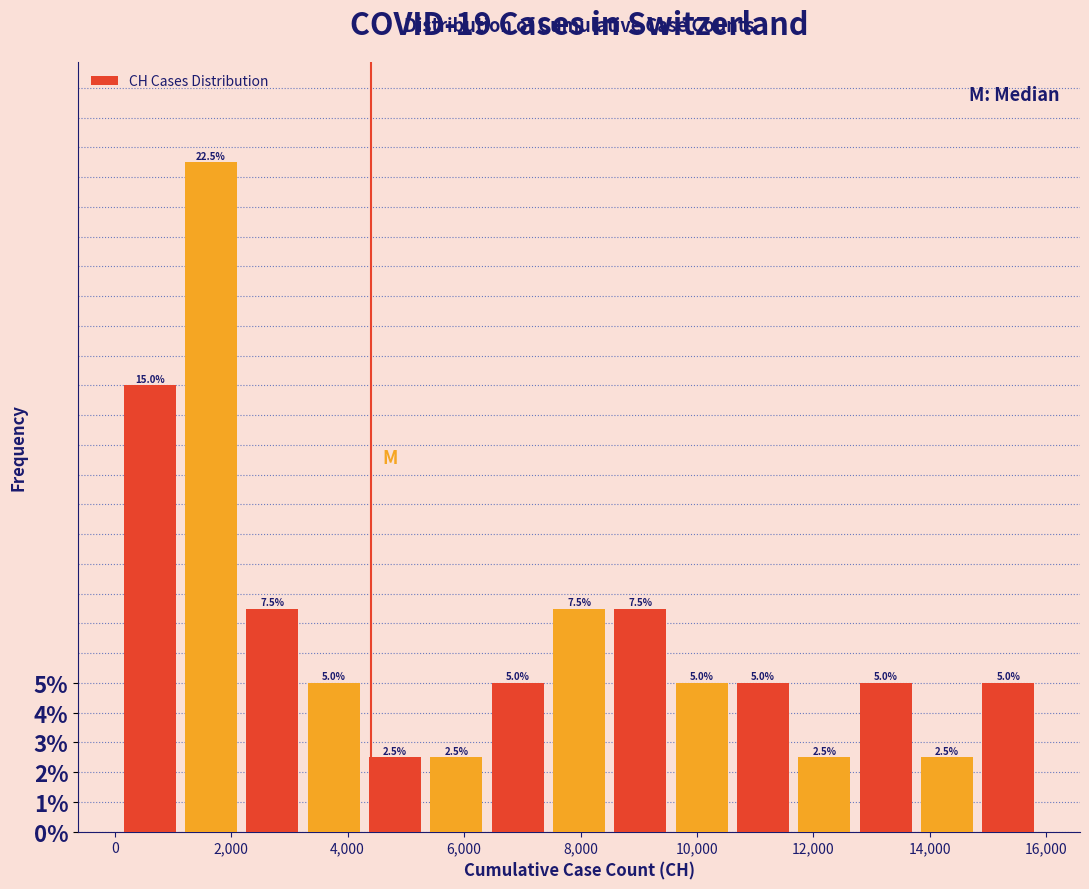

Reading left to right, transcribe this chart: for each bar, give the range it covers on the x-axis and its height. The bar edges are not printed on the chart, so give them approximately, as read against the axis.

0 to 1200: 15.0
1200 to 2200: 22.5
2200 to 3200: 7.5
3200 to 4200: 5.0
4200 to 5400: 2.5
5400 to 6400: 2.5
6400 to 7400: 5.0
7400 to 8600: 7.5
8600 to 9600: 7.5
9600 to 10600: 5.0
10600 to 11600: 5.0
11600 to 12800: 2.5
12800 to 13800: 5.0
13800 to 14800: 2.5
14800 to 15800: 5.0